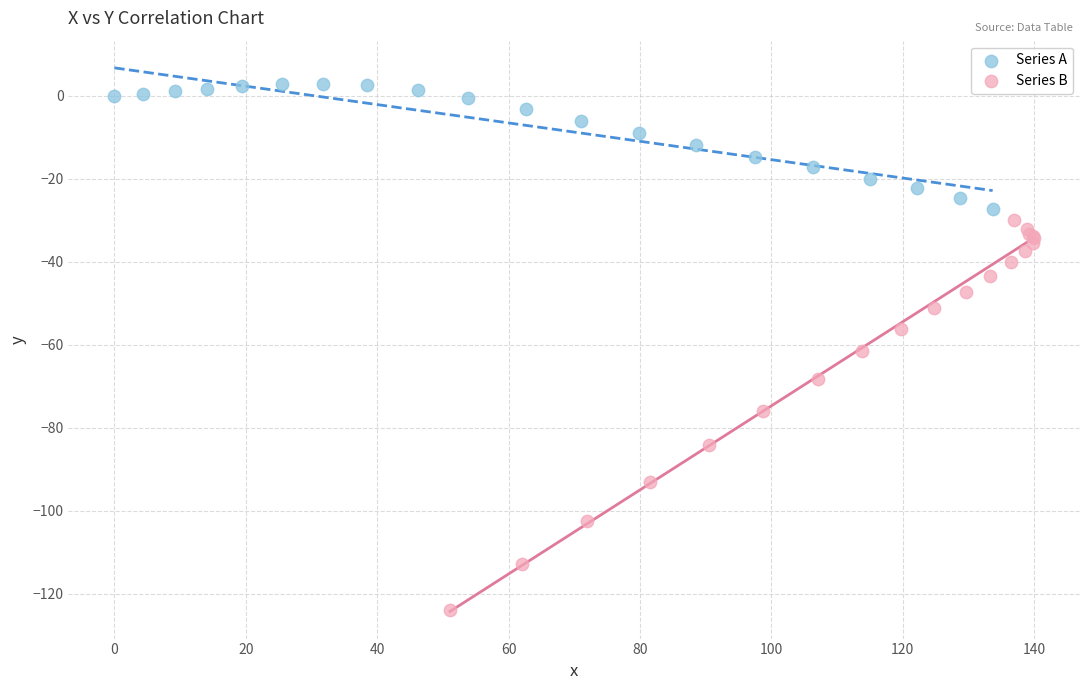

Which series contains the highest Y value?

Series A